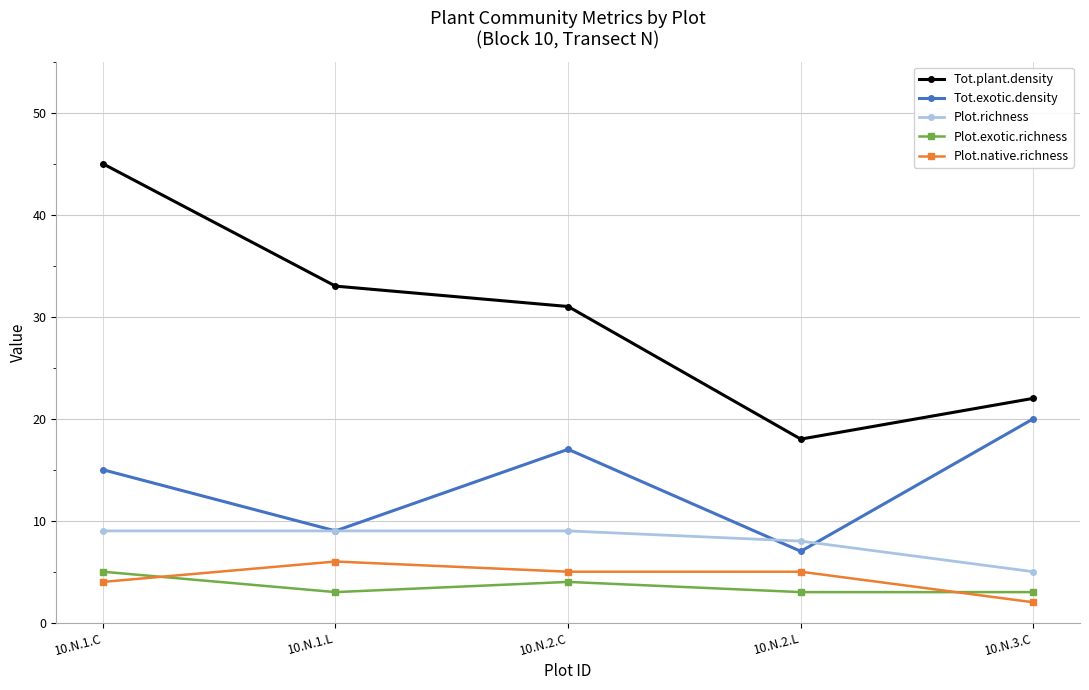

The Plot.exotic.richness series shows 8 at 10.N.1.C. True or false?

False